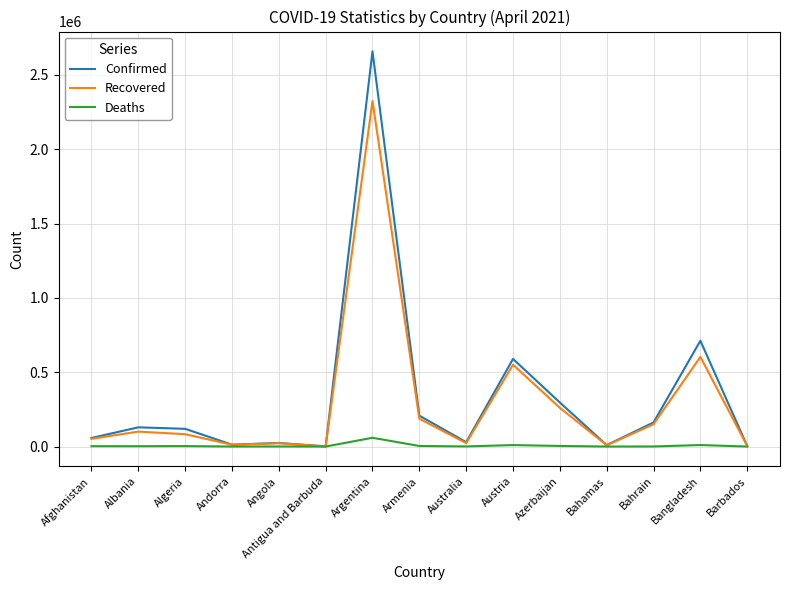

Which series changed the most between Afghanistan and Antigua and Barbuda?

Confirmed